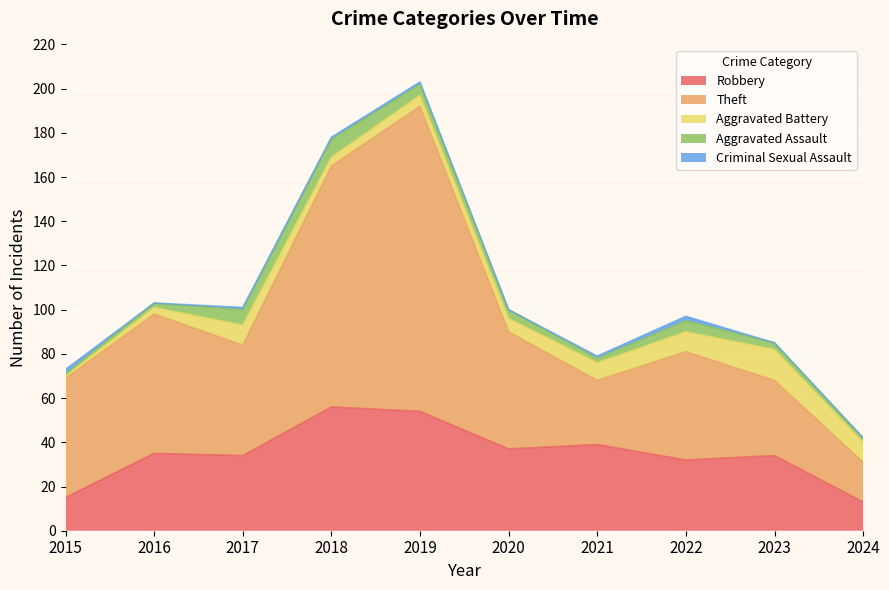

The value of Theft at 2016 is 63. True or false?

True